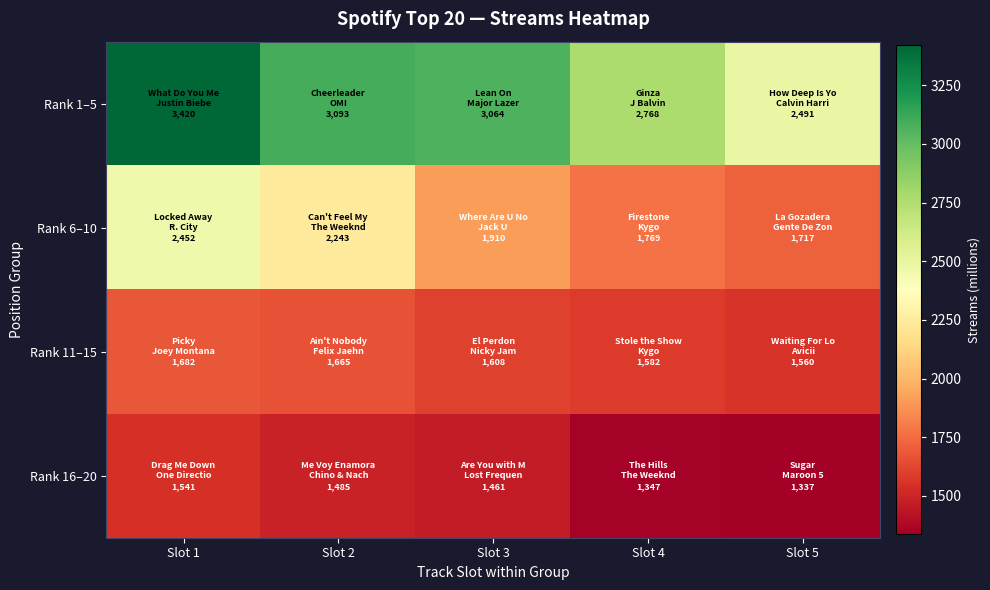

What is the spread (max minus min) of values at Slot 4?

1421